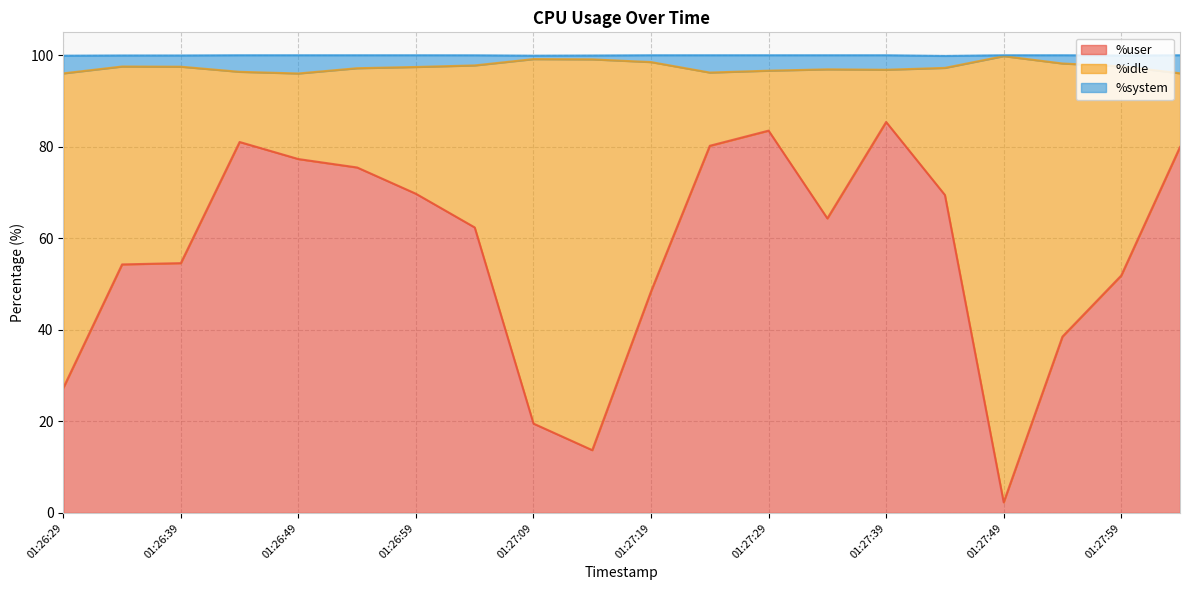

What is the minimum value for %user?

2.3